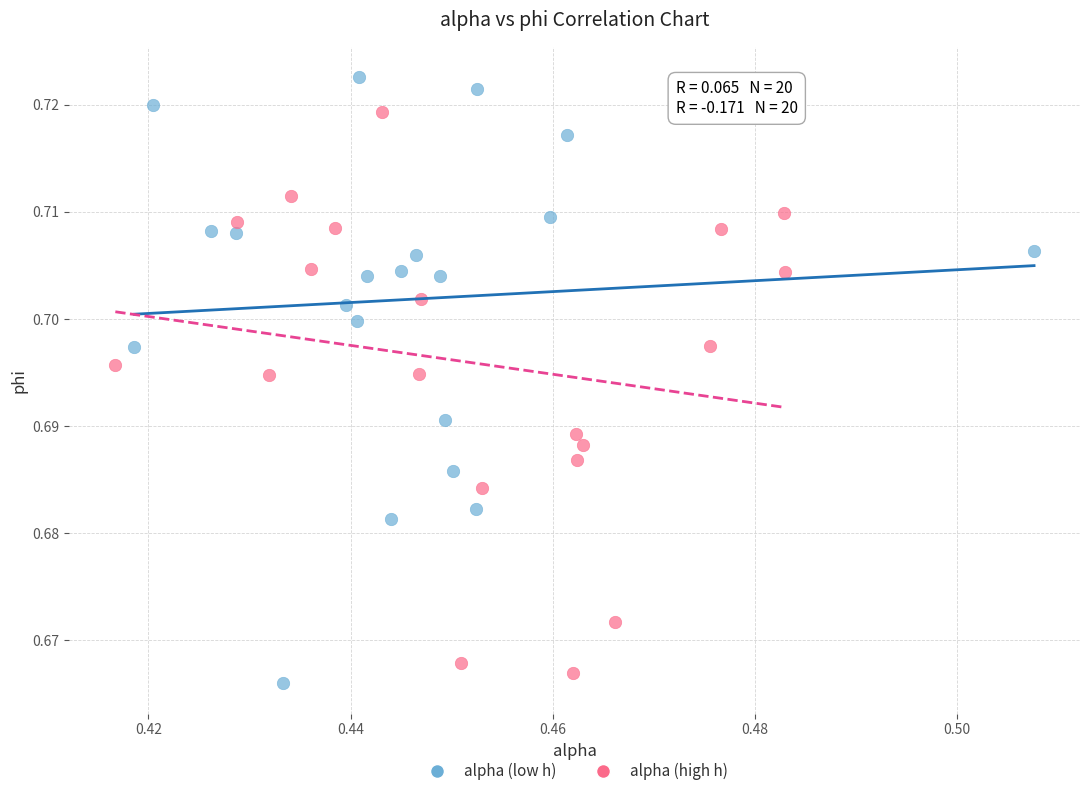

Which series has the largest Y range (max minus min)?

alpha (low h)